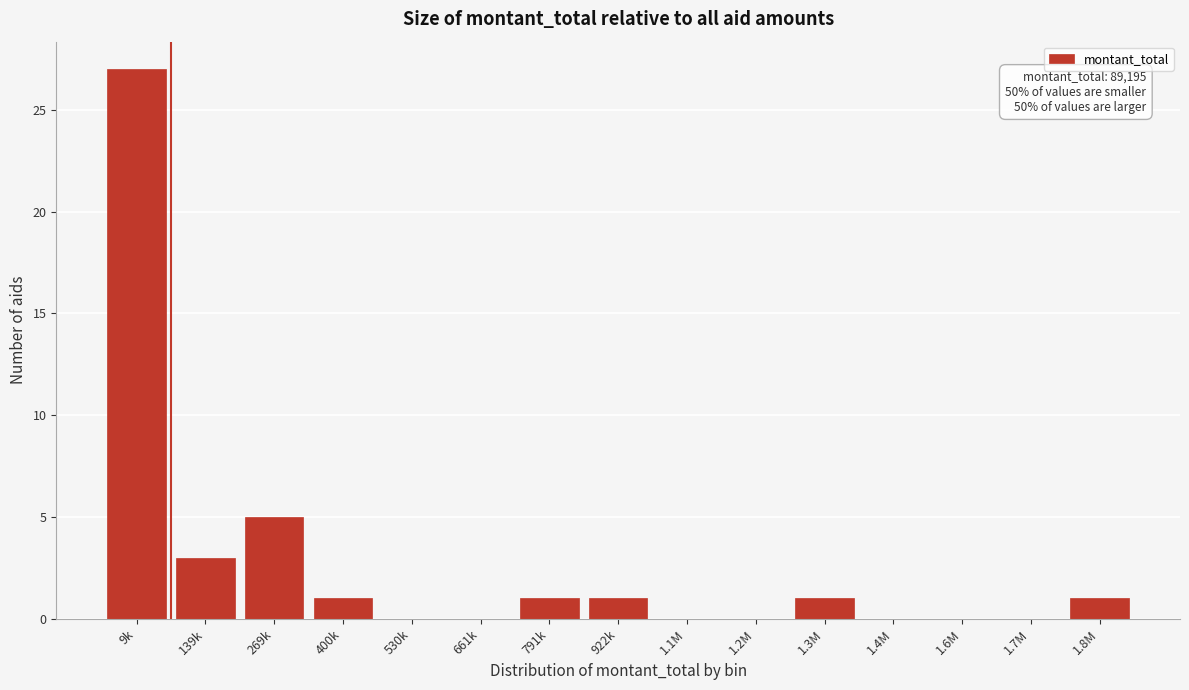

Reading right to left, extract all data points from this chart.

1.8M=1	1.7M=0	1.6M=0	1.4M=0	1.3M=1	1.2M=0	1.1M=0	922k=1	791k=1	661k=0	530k=0	400k=1	269k=5	139k=3	9k=27